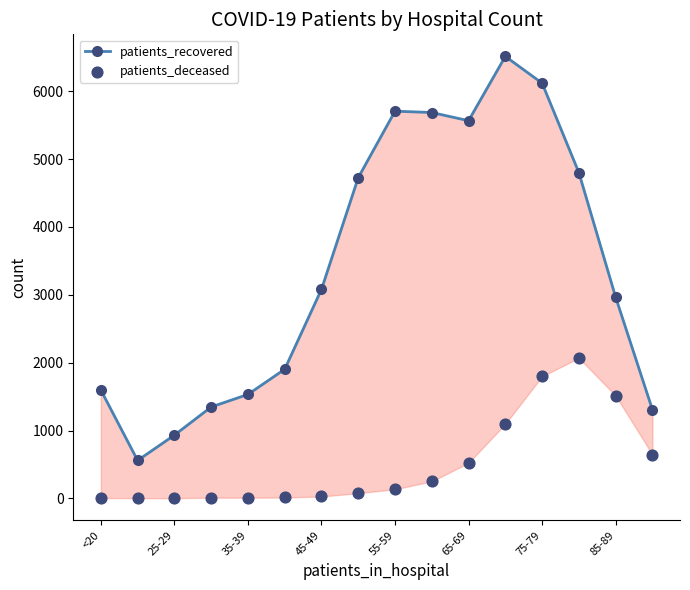

Which series reaches the maximum Y coordinate?

patients_recovered